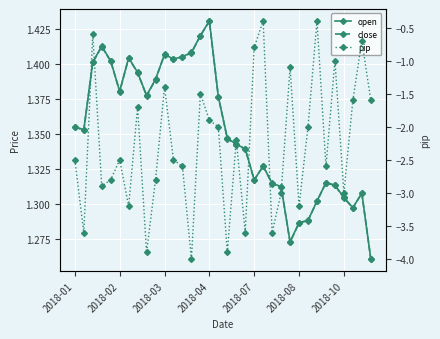

What is the smallest value displayed?

-4.0